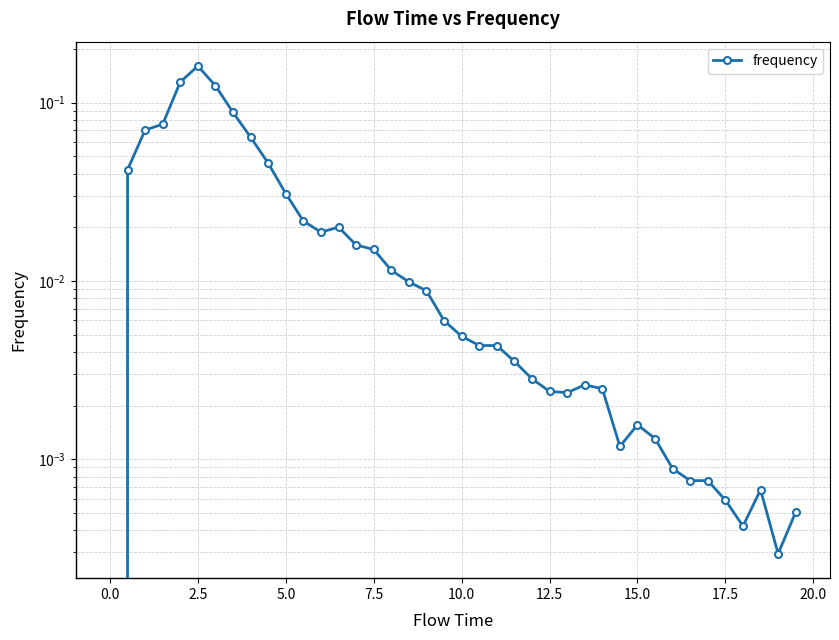

How many positive values are there?

39